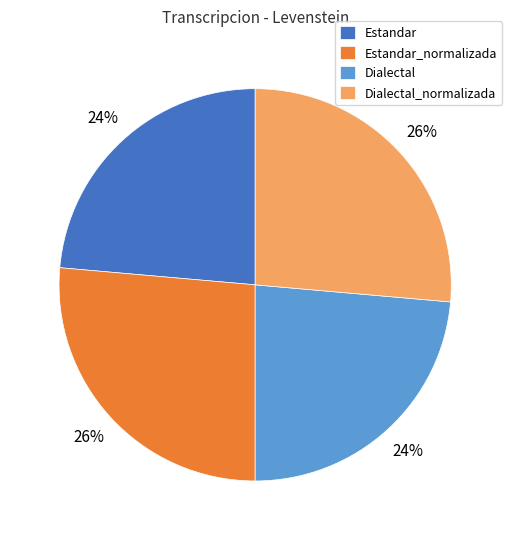

The Estandar_normalizada slice represents 26% of the pie. True or false?

True